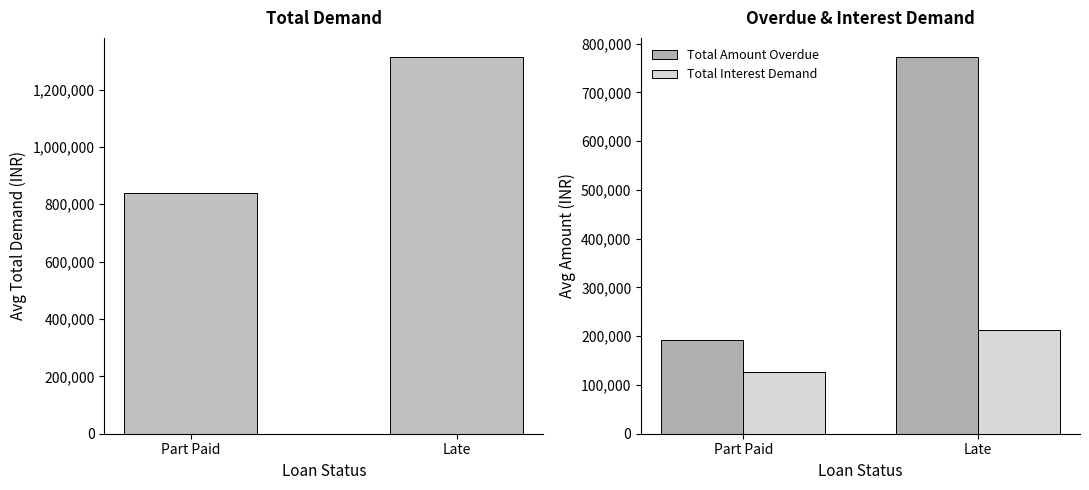

Reading left to right, what are all the values shown in this chart?

Total Demand: Part Paid=838508.5	Late=1314387.8
Total Amount Overdue: Part Paid=191940.6	Late=773197.8
Total Interest Demand: Part Paid=127444.3	Late=212916.2